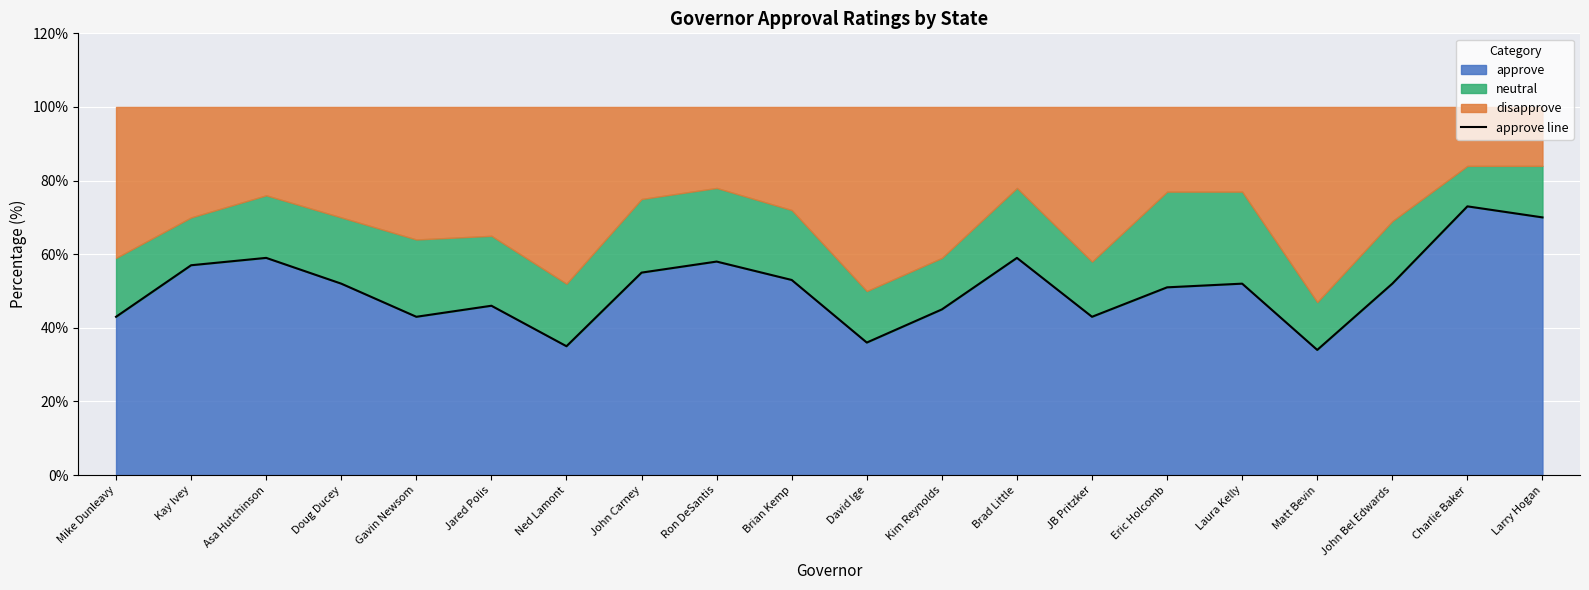

What is the label of the 6th point from the right?

Eric Holcomb